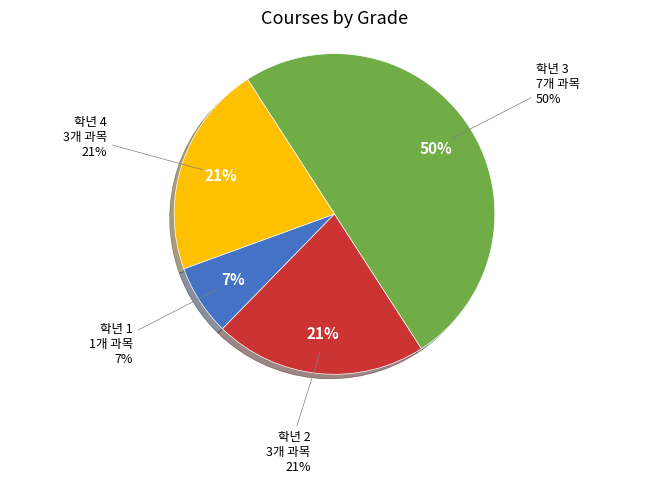

Is it true that 10 is 22% of the pie?

False